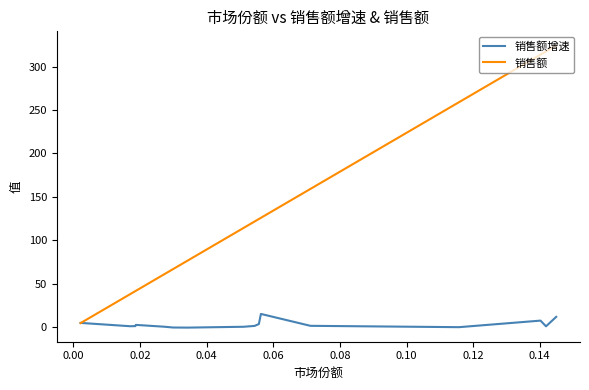

List the series in order of their overall mean, lowest first.

销售额增速, 销售额